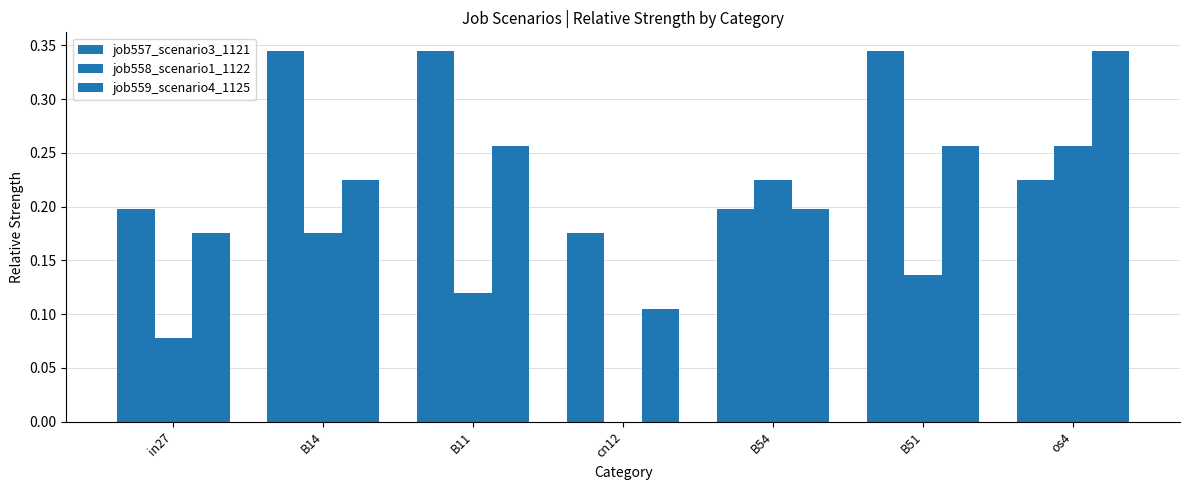

What is the sum of all job559_scenario4_1125 values?

1.6